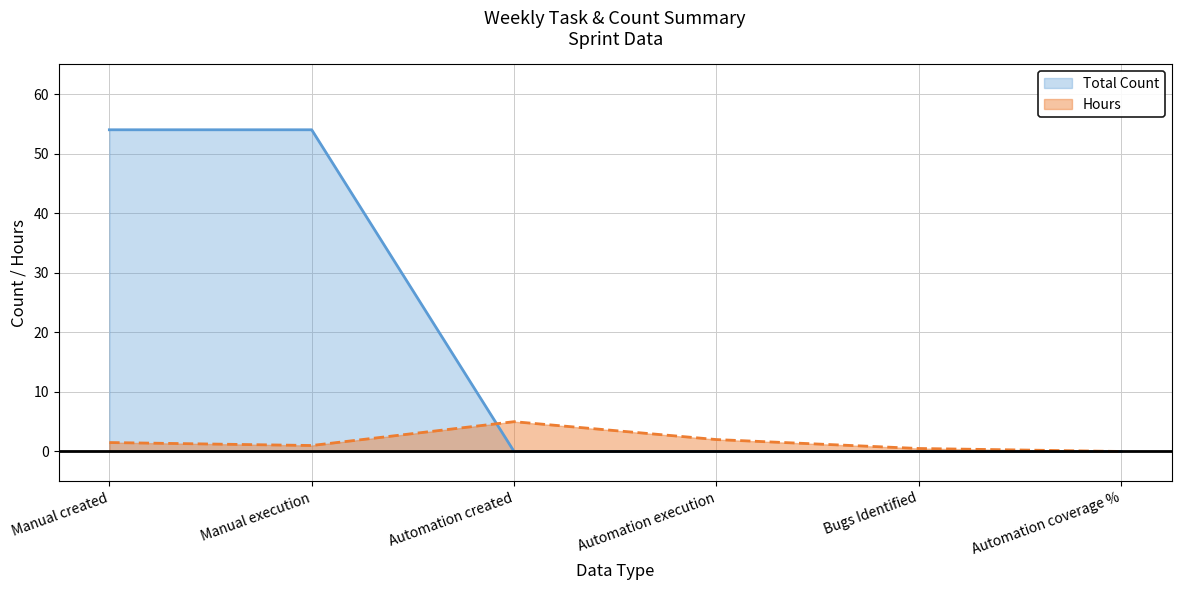

In Hours, how many points are lower than both neighbors (excluding endpoints)?

1